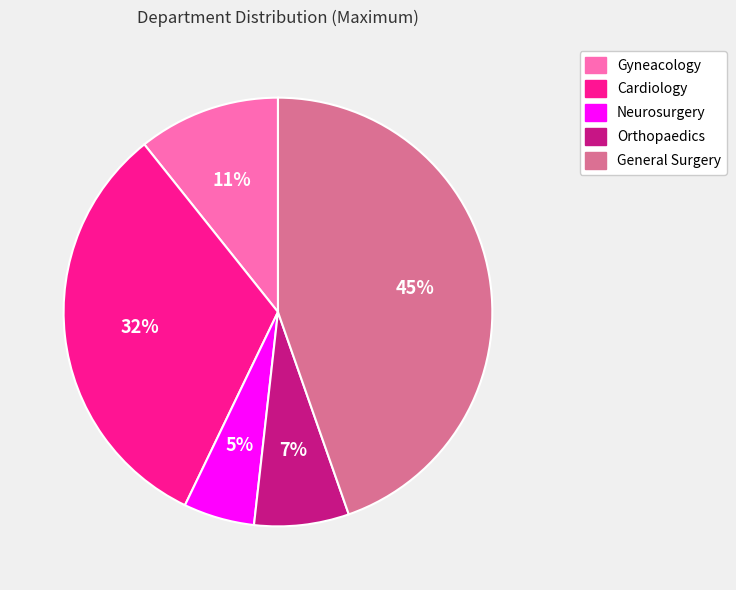

To the nearest percent, what is the average slice percentage?

20%